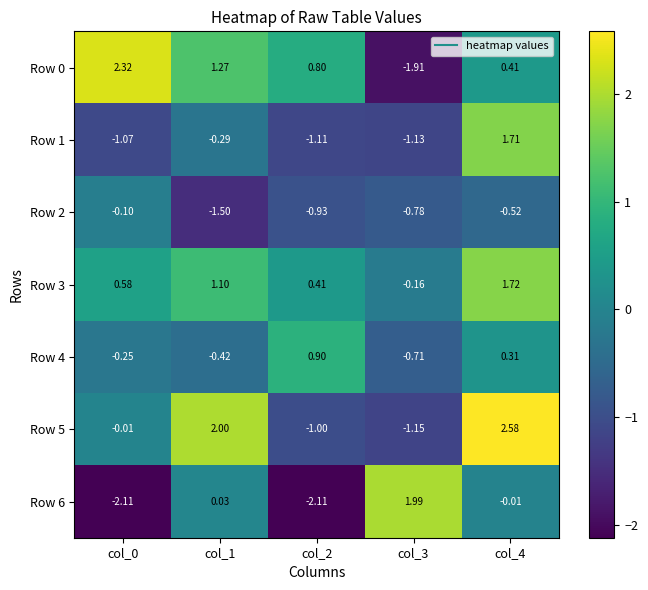

How many series are shown in this chart?

7